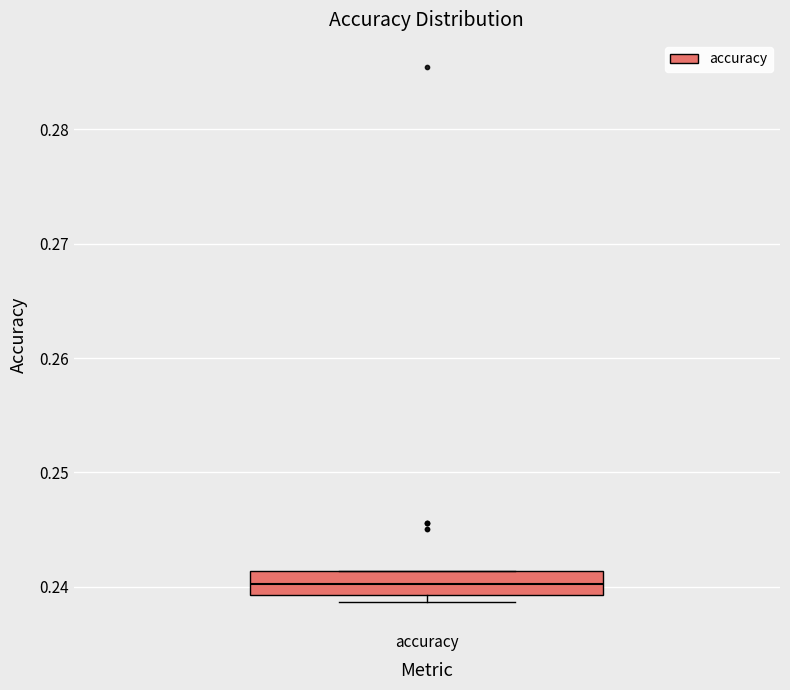

Read this box plot against the y-axis: the position of the median line, the range covered by the box, and the ends of both whiskers. The values are not printed on the chart, so give them approximately, as read against the axis.

median 0.240, box 0.239 to 0.241, whiskers 0.239 (just below the box's lower edge) to 0.241